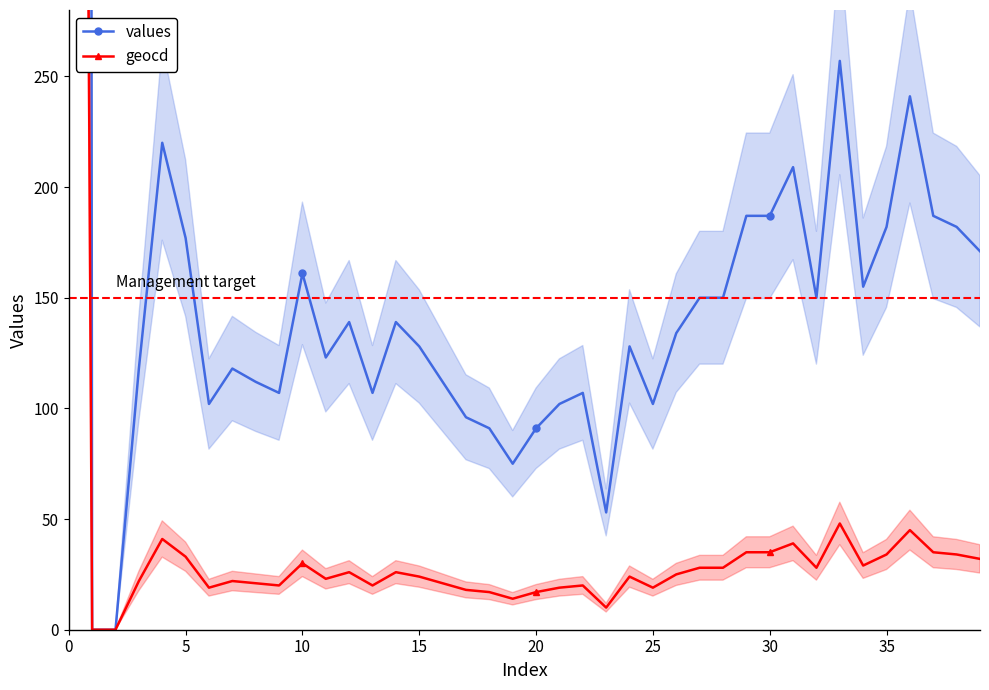

True or false: values and geocd intersect in this chart.

False